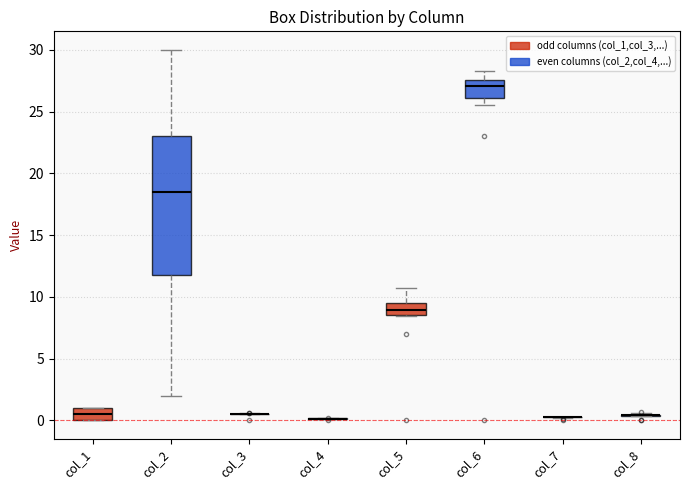

Reading left to right, read every box against the y-axis: the position of its median line, the range the box covers, and the ends of its whiskers. The values are not printed on the chart, so give them approximately, as read against the axis.

col_1: median 0.5, box 0.0 to 1.0, whiskers 0.0 to 1.0
col_2: median 18.5, box 12.0 to 23.0, whiskers 2.0 to 30.0
col_3: box collapsed to a line at 0.5, whiskers 0.5 to 0.5
col_4: box collapsed to a line at 0.0, whiskers 0.0 to 0.0
col_5: median 9.0, box 8.5 to 9.5, whiskers 8.5 to 11.0
col_6: median 27.0, box 26.0 to 27.5, whiskers 25.5 to 28.5
col_7: box collapsed to a line at 0.5, whiskers 0.0 to 0.5
col_8: box collapsed to a line at 0.5, whiskers 0.5 to 0.5